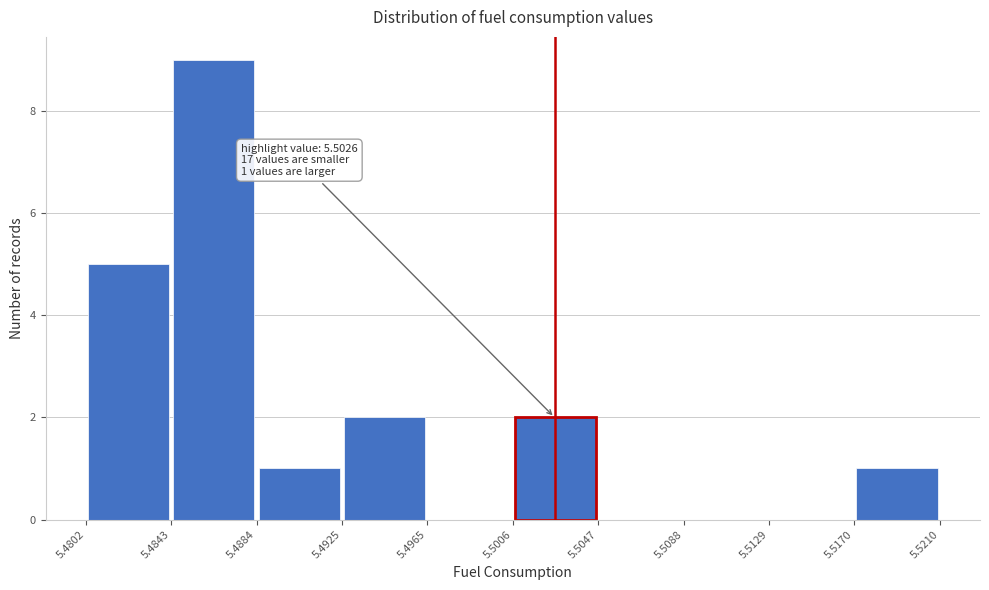

Which range on the x-axis has the tallest bar?

5.4843 to 5.4884